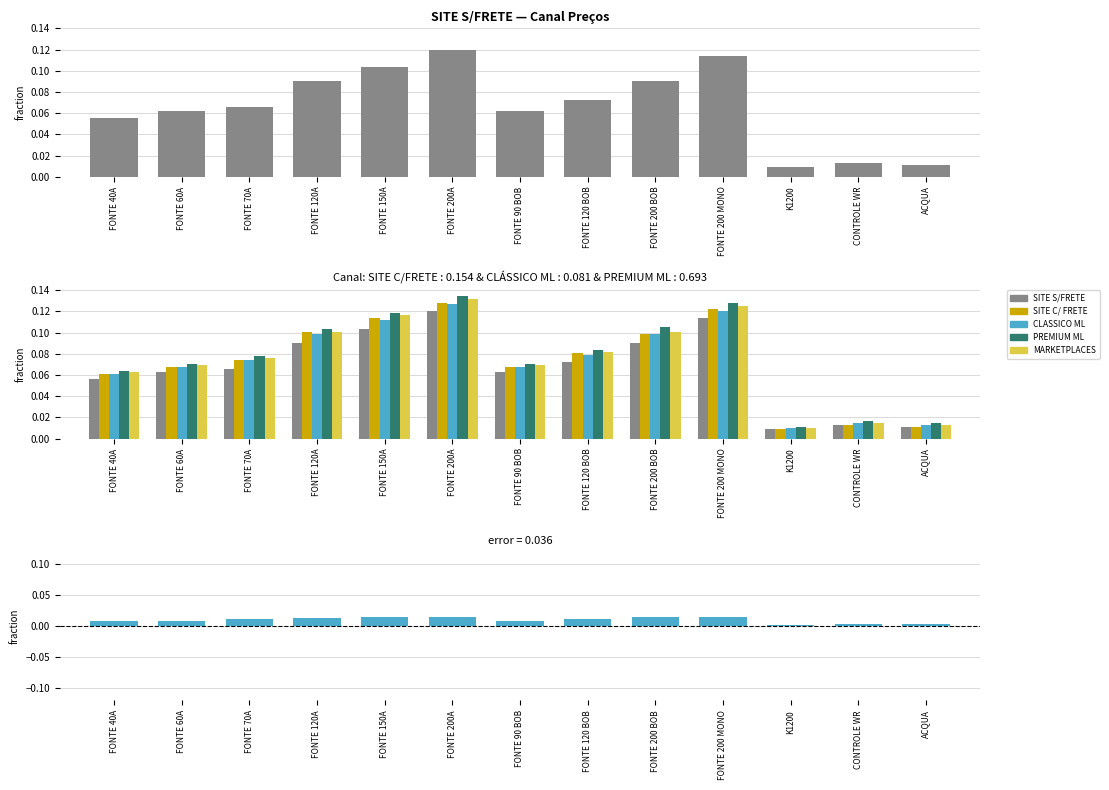

What is the difference between the maximum and minimum values in the CLASSICO ML series?

0.1